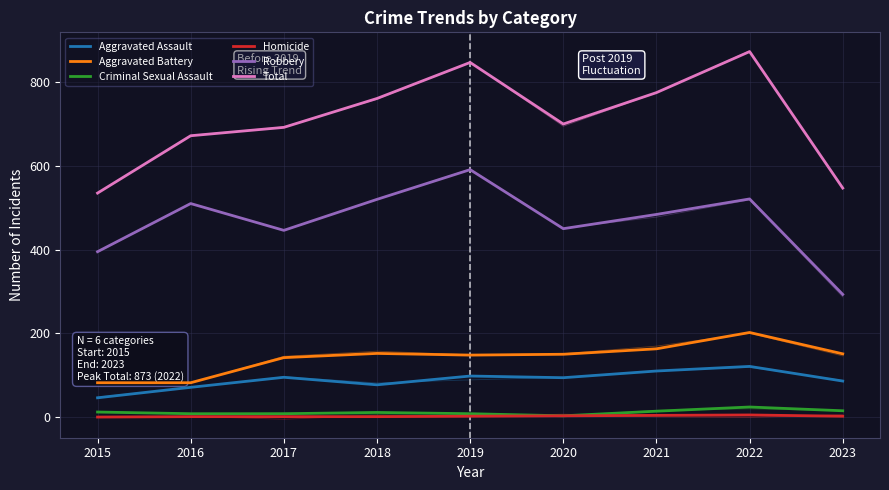

True or false: Total and Robbery intersect in this chart.

False